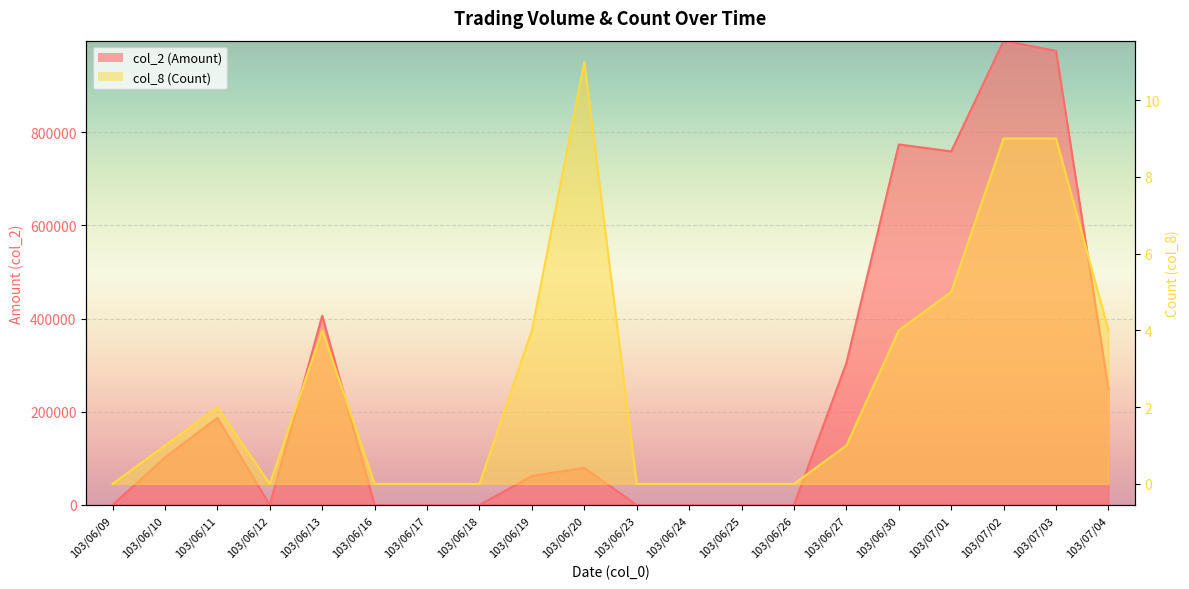

Rank the categories by col_2 (Amount) value from lowest to highest.

103/06/09, 103/06/12, 103/06/16, 103/06/17, 103/06/18, 103/06/23, 103/06/24, 103/06/25, 103/06/26, 103/06/19, 103/06/20, 103/06/10, 103/06/11, 103/07/04, 103/06/27, 103/06/13, 103/07/01, 103/06/30, 103/07/03, 103/07/02